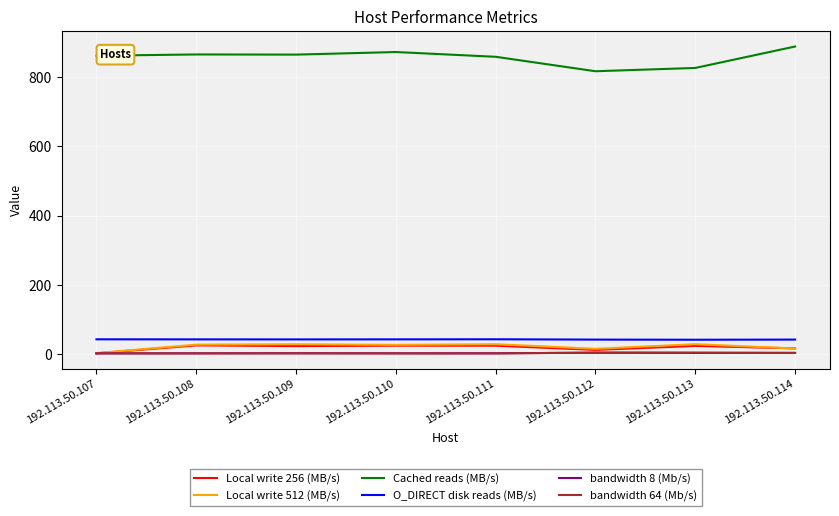

True or false: Cached reads (MB/s) and O_DIRECT disk reads (MB/s) cross at least once.

False